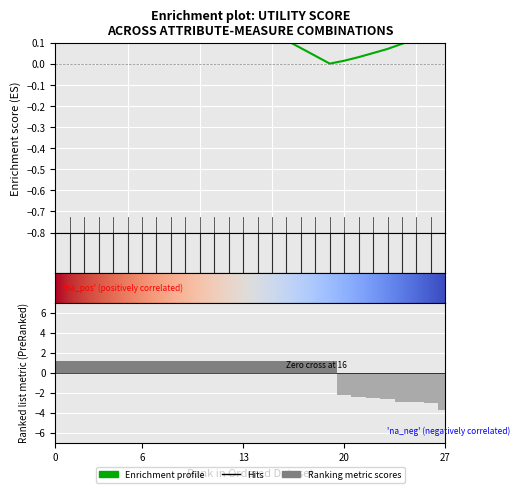

Which category has the highest value across all series?

1